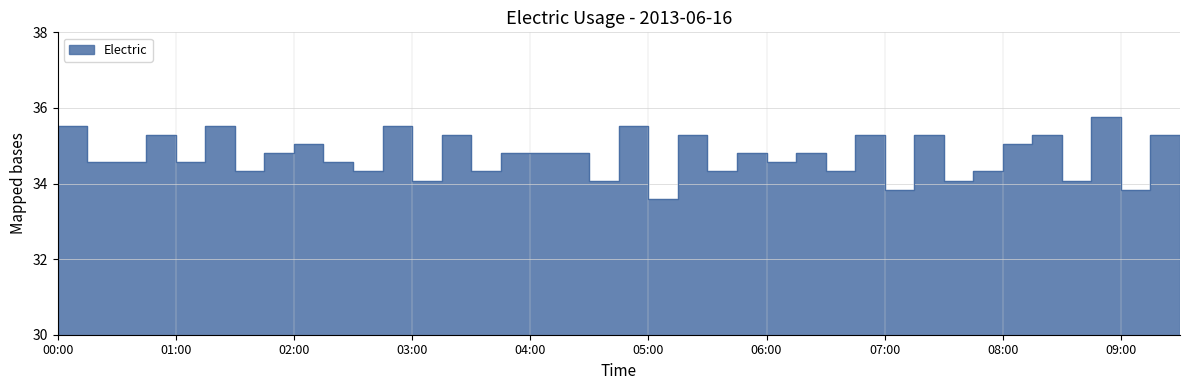

How many data points does each series have?

39